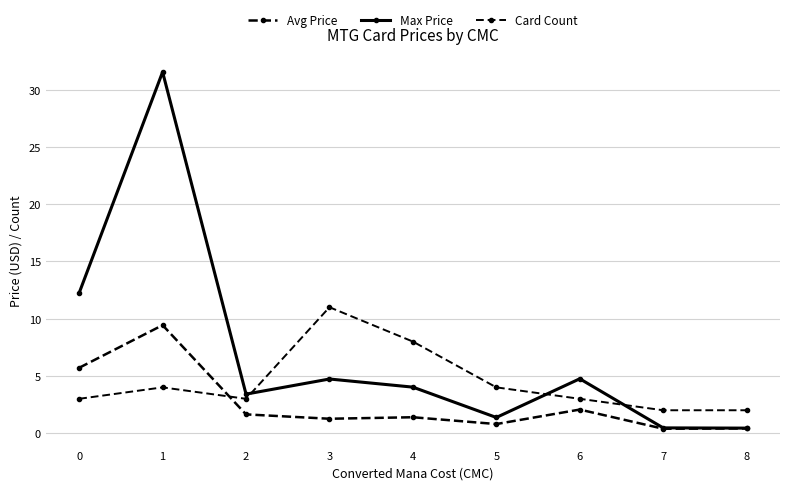

Which series changed the most between 4 and 8?

Card Count